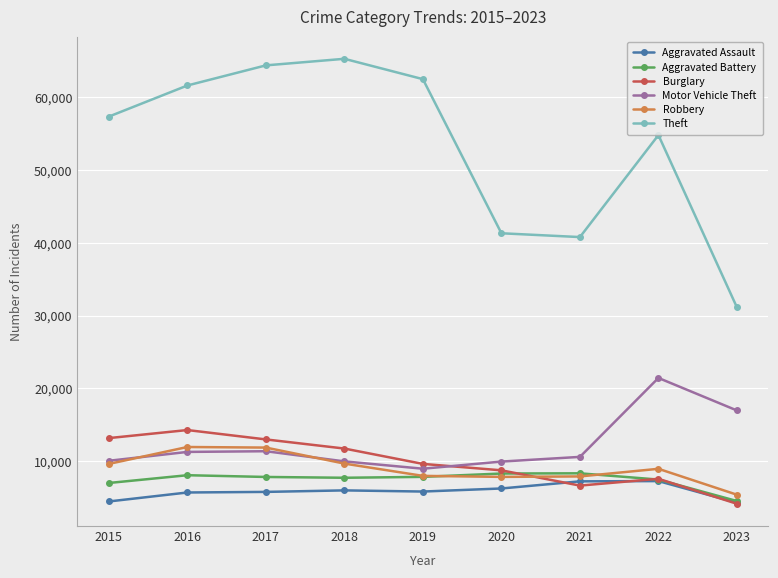

Is this an area chart (filled region under the line)?

No